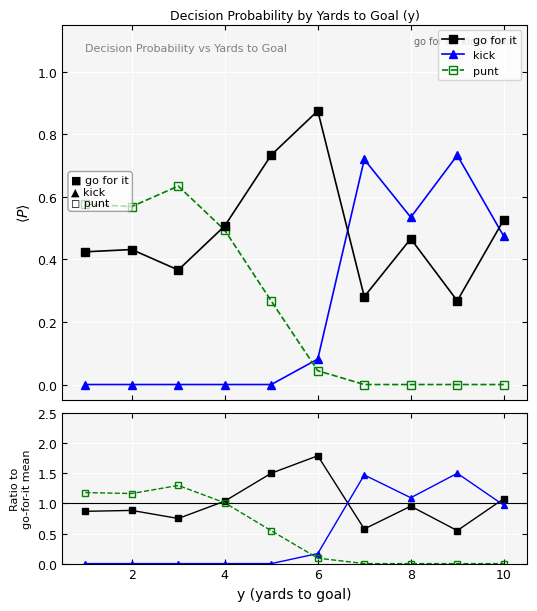

What is the value of the punt point at the 4th from the left?

1.0